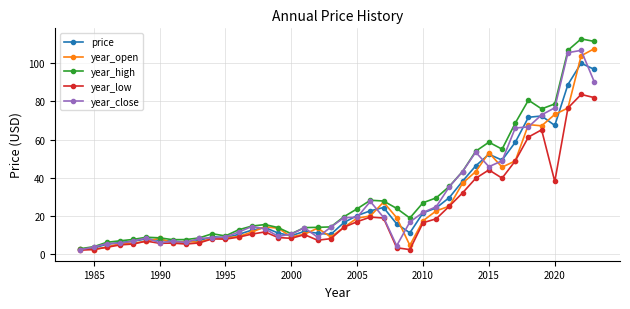

Which series has the largest range (max minus min)?

year_high